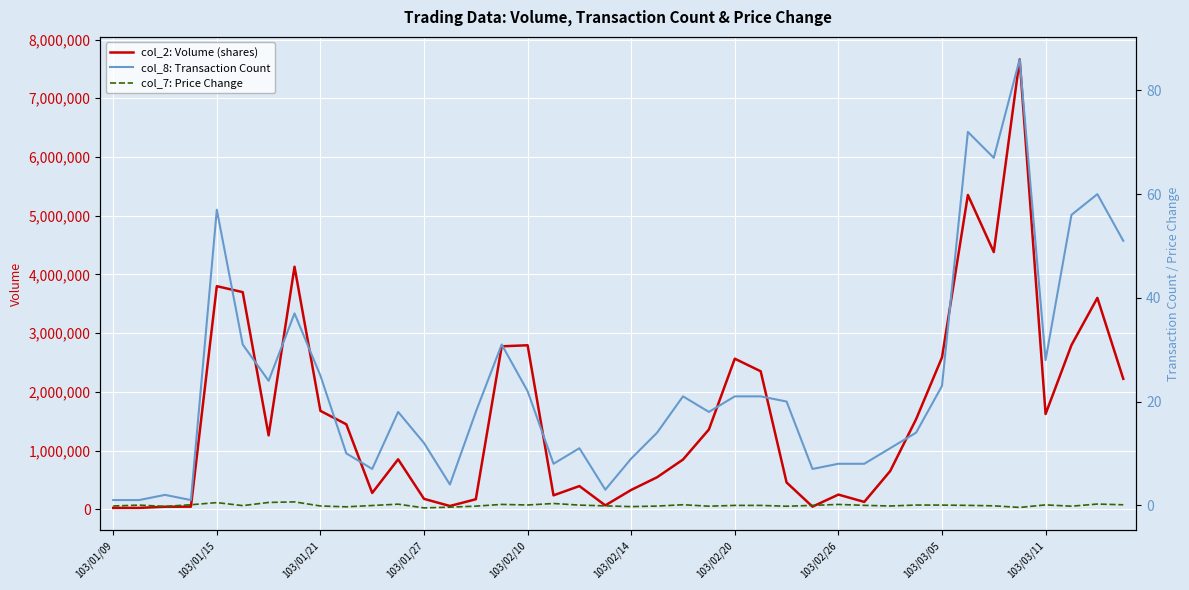

True or false: col_2: Volume (shares) and col_7: Price Change cross at least once.

False